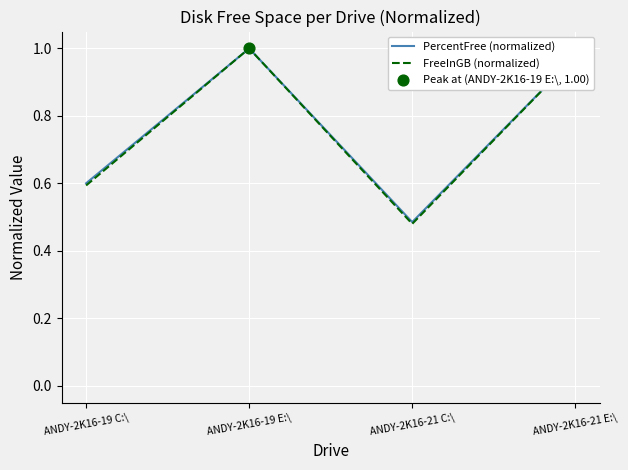

Which series changed the most between ANDY-2K16-19 C:\ and ANDY-2K16-19 E:\?

FreeInGB (normalized)